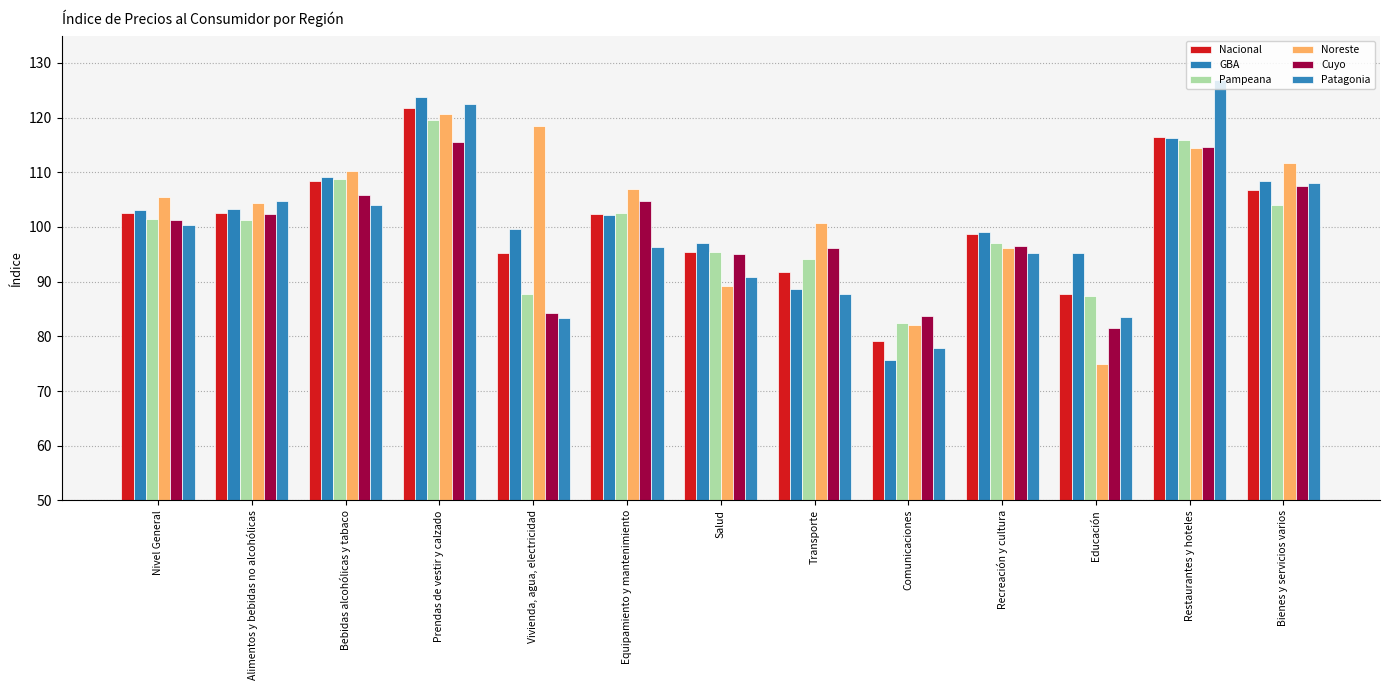

What is the sum of all Pampeana values?

1297.7